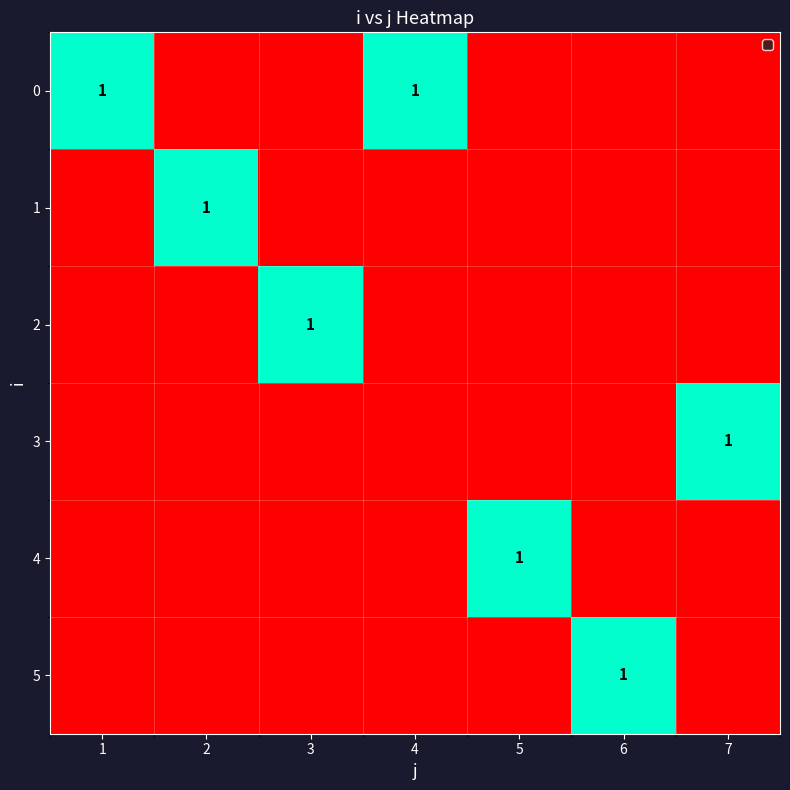

Between 2 and 4, which is larger?

4